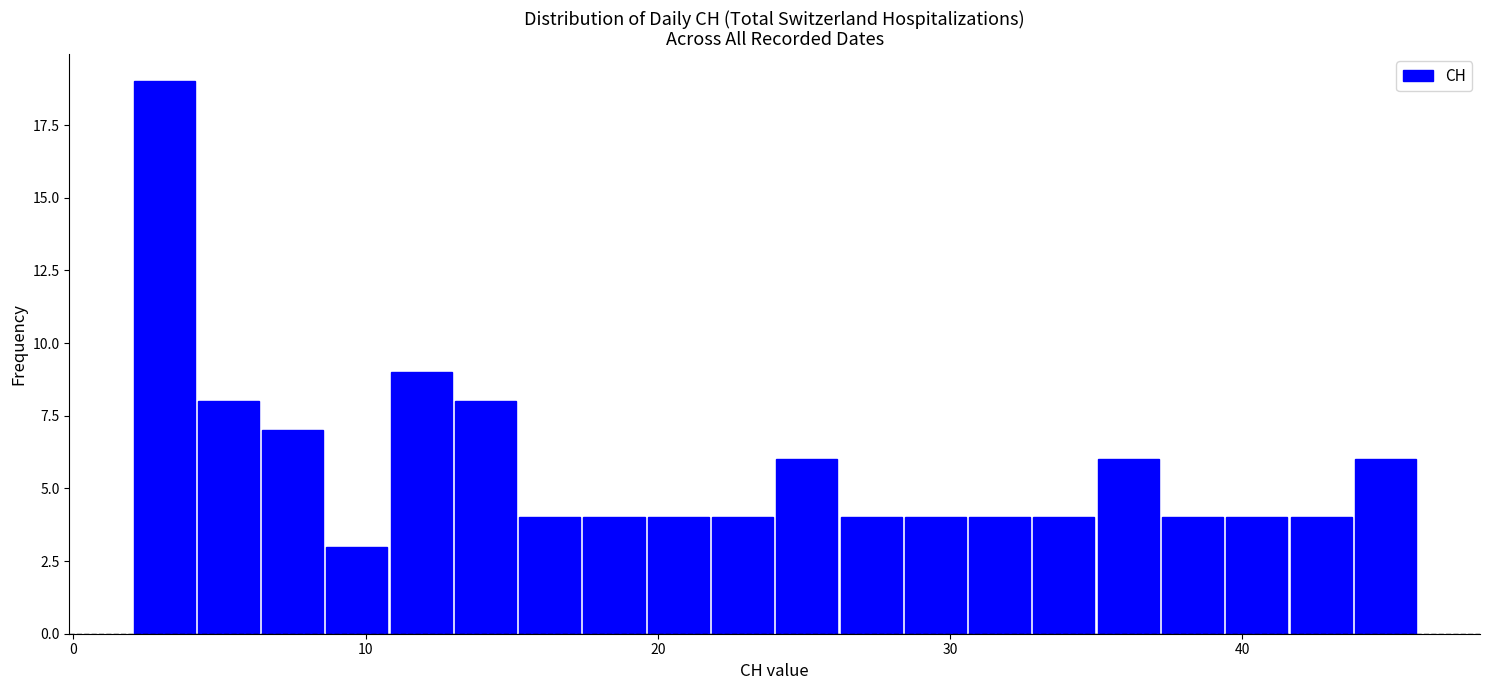

Read against the x-axis, roughly where is the centre of the tallest bar?

3